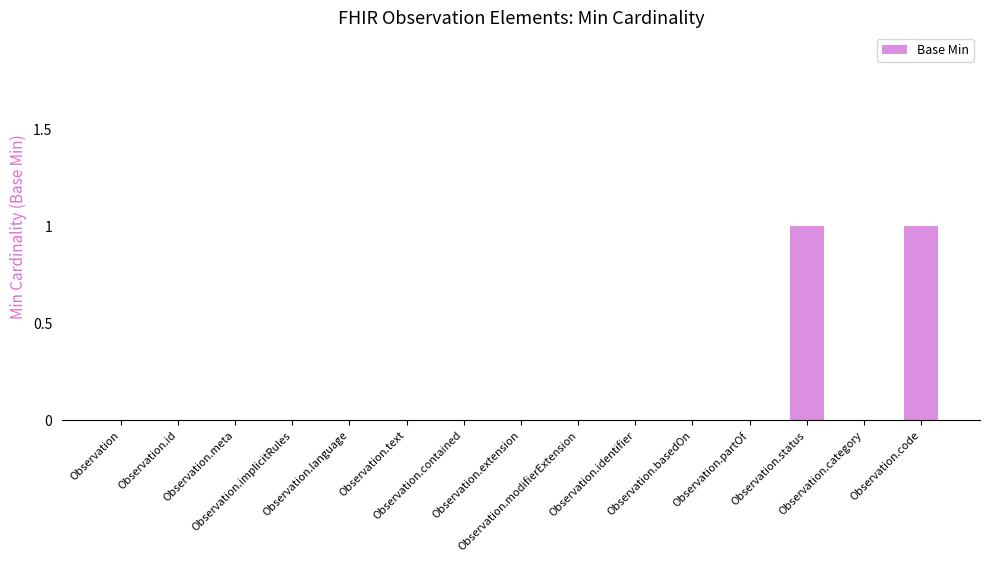

What value does the data have at Observation.code?

1